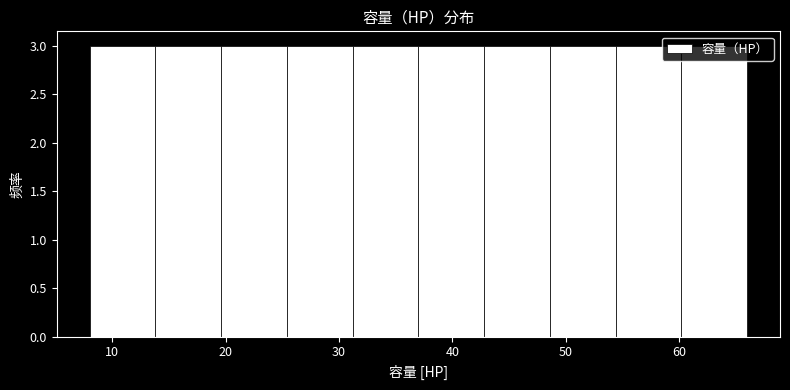

Reading left to right, transcribe this chart: for each bar, give the range it covers on the x-axis and its height. Neither the bar edges nor the heights are printed on the chart, so give them approximately, as read against the axes.

8.0 to 13.8: 3
13.8 to 19.6: 3
19.6 to 25.4: 3
25.4 to 31.2: 3
31.2 to 37.0: 3
37.0 to 42.8: 3
42.8 to 48.6: 3
48.6 to 54.4: 3
54.4 to 60.2: 3
60.2 to 66.0: 3